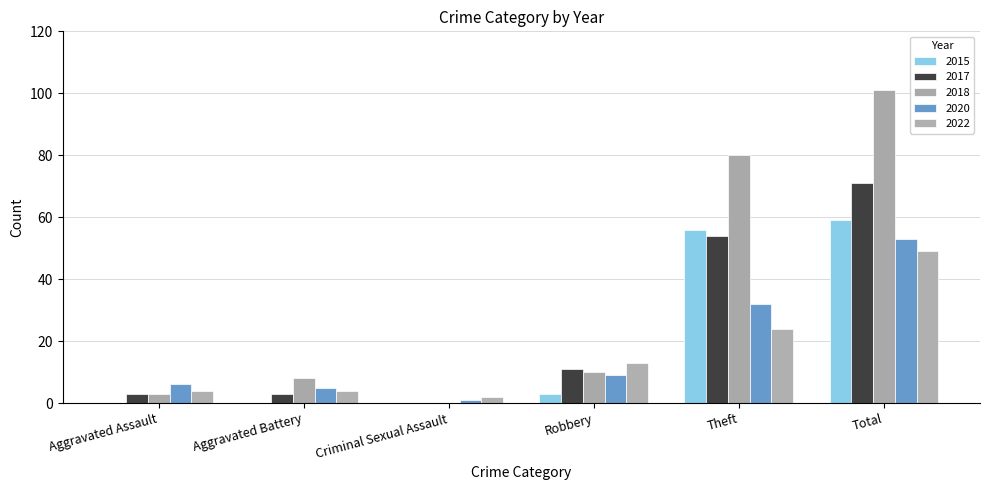

Reading right to left, extract all data points from this chart.

2015: Total=59	Theft=56	Robbery=3	Criminal Sexual Assault=0	Aggravated Battery=0	Aggravated Assault=0
2017: Total=71	Theft=54	Robbery=11	Criminal Sexual Assault=0	Aggravated Battery=3	Aggravated Assault=3
2018: Total=101	Theft=80	Robbery=10	Criminal Sexual Assault=0	Aggravated Battery=8	Aggravated Assault=3
2020: Total=53	Theft=32	Robbery=9	Criminal Sexual Assault=1	Aggravated Battery=5	Aggravated Assault=6
2022: Total=49	Theft=24	Robbery=13	Criminal Sexual Assault=2	Aggravated Battery=4	Aggravated Assault=4